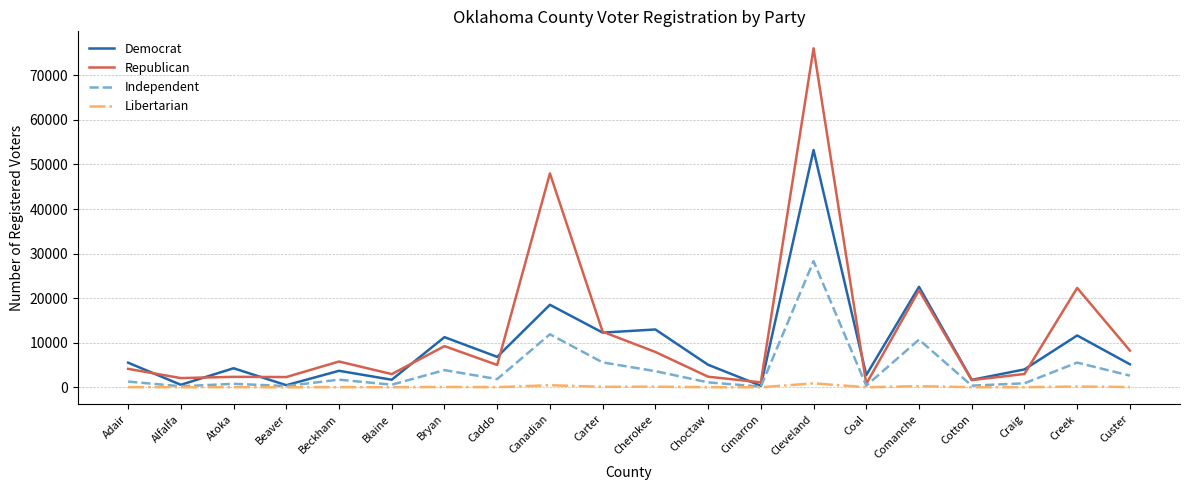

Which series changed the most between Blaine and Carter?

Democrat